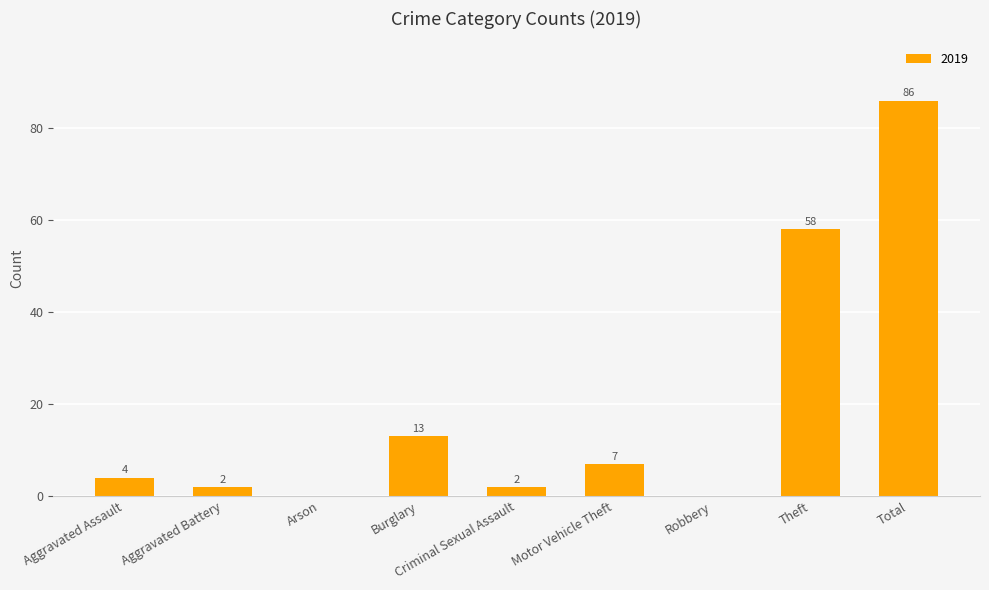

What is the sum of all values?

172